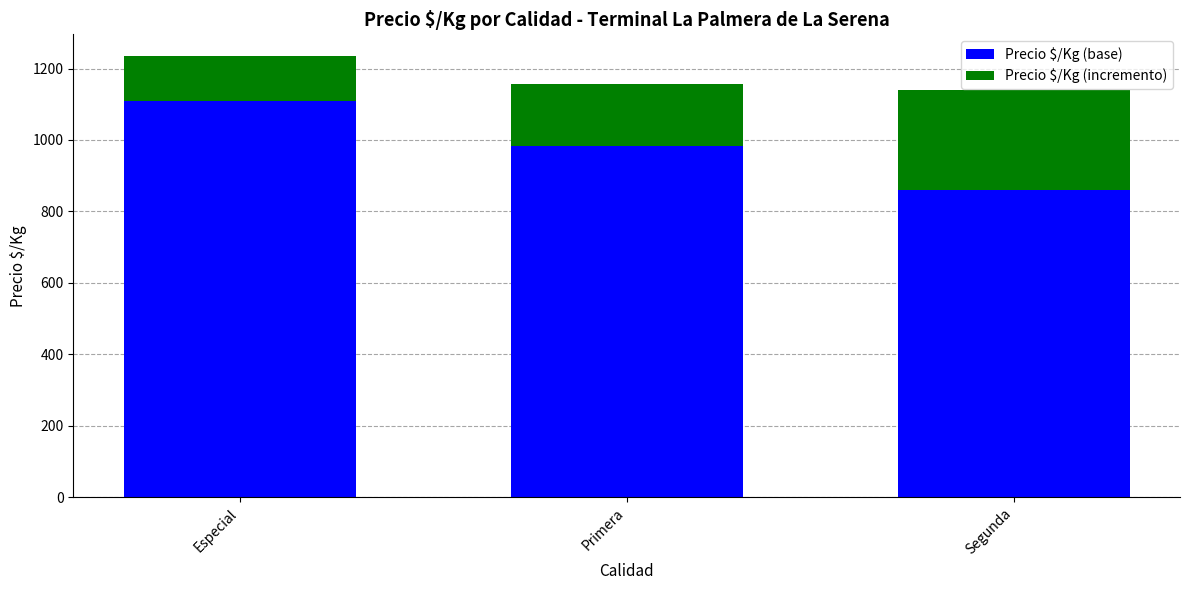

What is the sum of the Precio $/Kg (base) values at Segunda and Primera?

1843